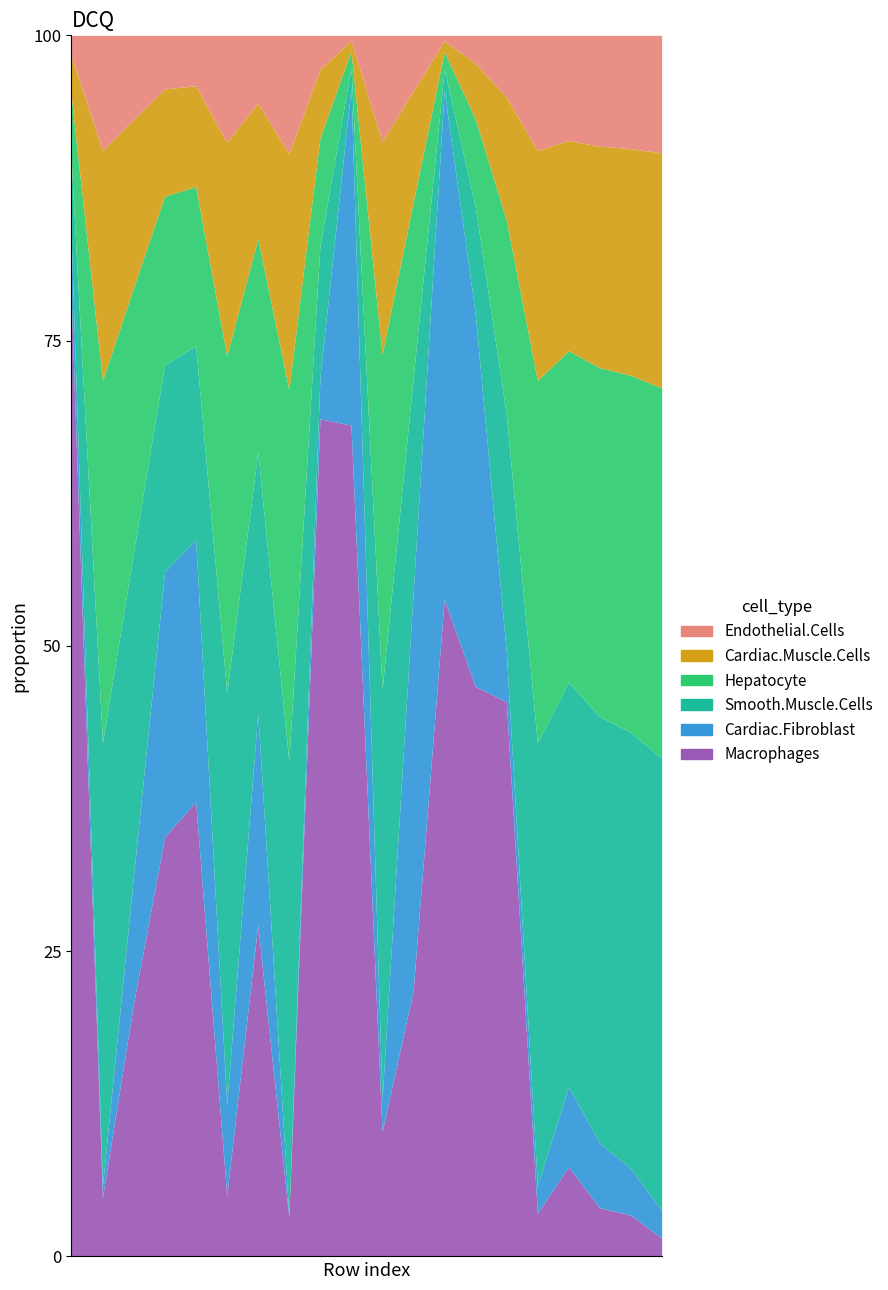

What is the highest value of the Macrophages series?

77.9